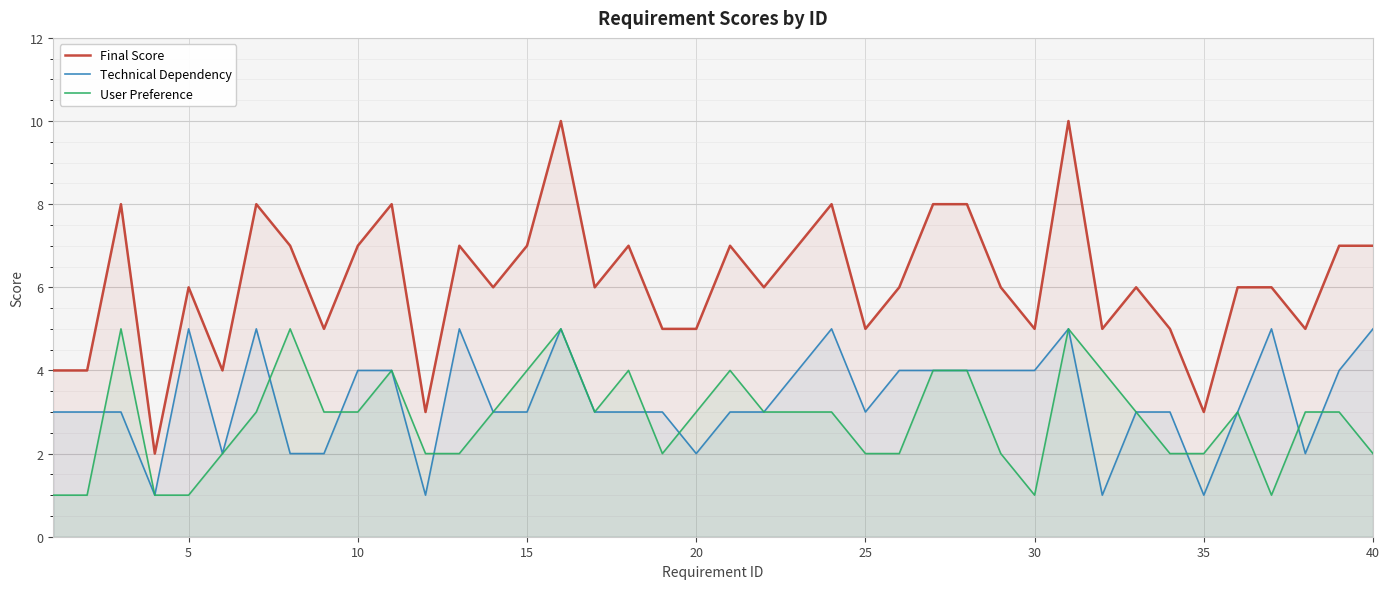

How many categories are shown in the chart?

40